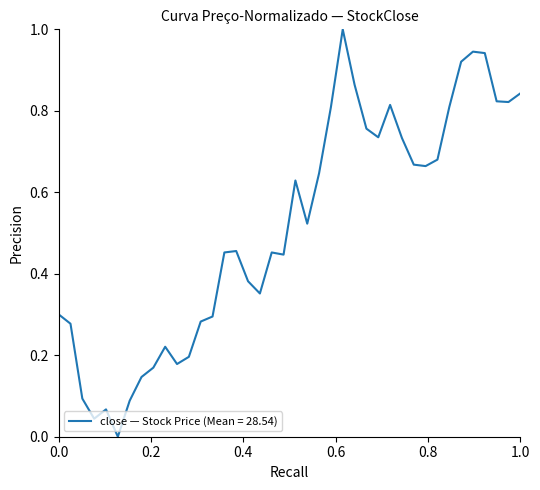

What is the maximum value shown in the chart?

1.0